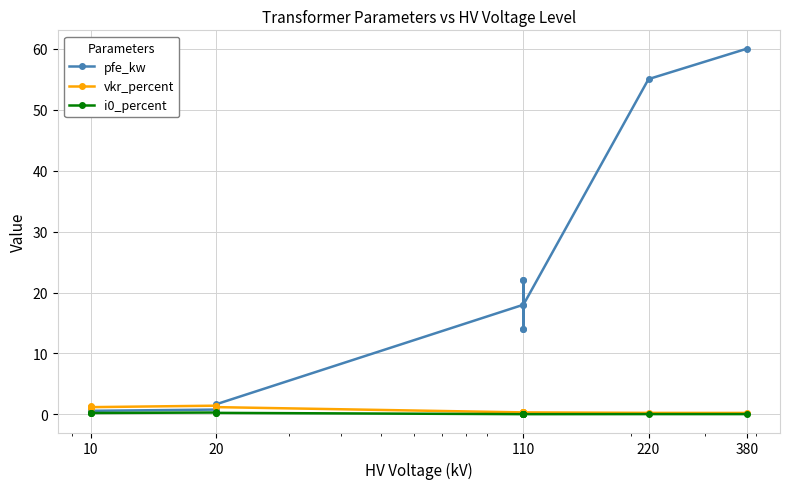

What is the difference between the maximum and minimum values in the pfe_kw series?

59.4